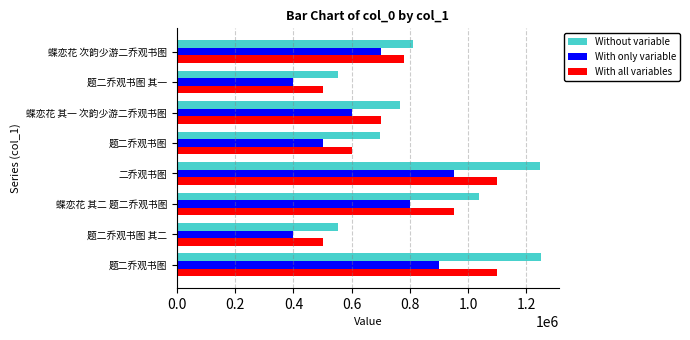

Count the number of categories in the chart.

8